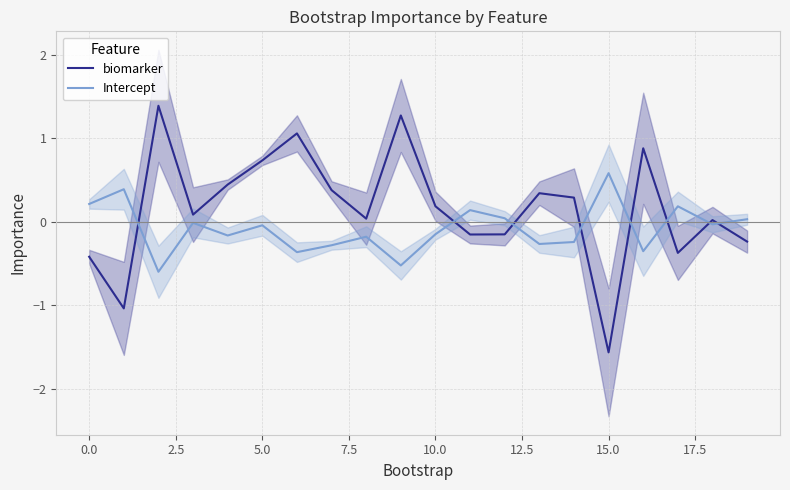

At which label does biomarker reach its minimum?

15.0